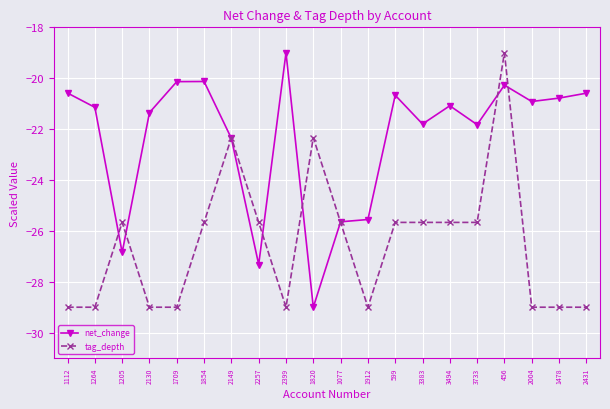

What is the sum of the net_change values at 1112 and 1077?

-46.2